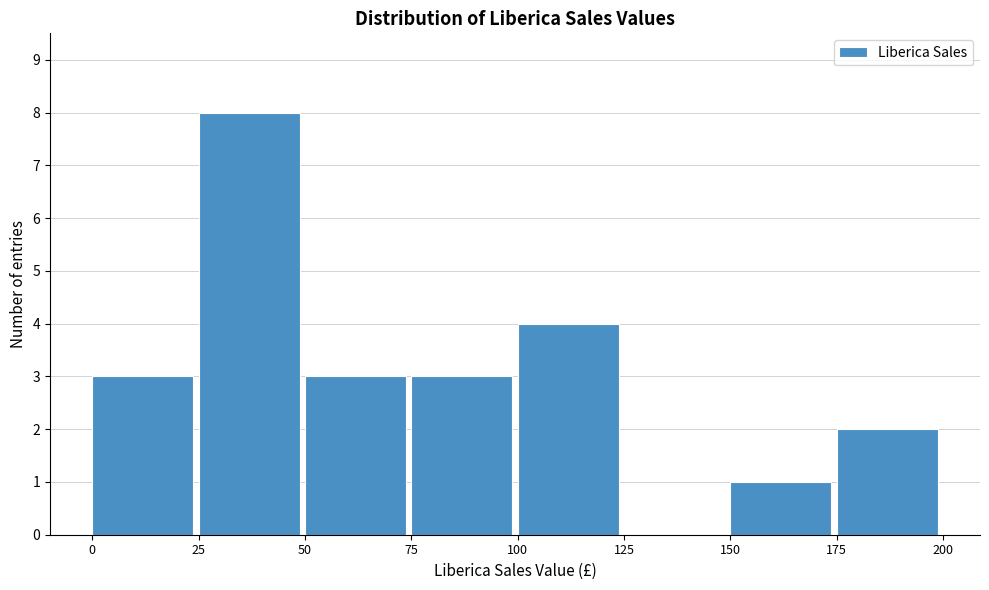

Which range on the x-axis has the tallest bar?

25 to 50